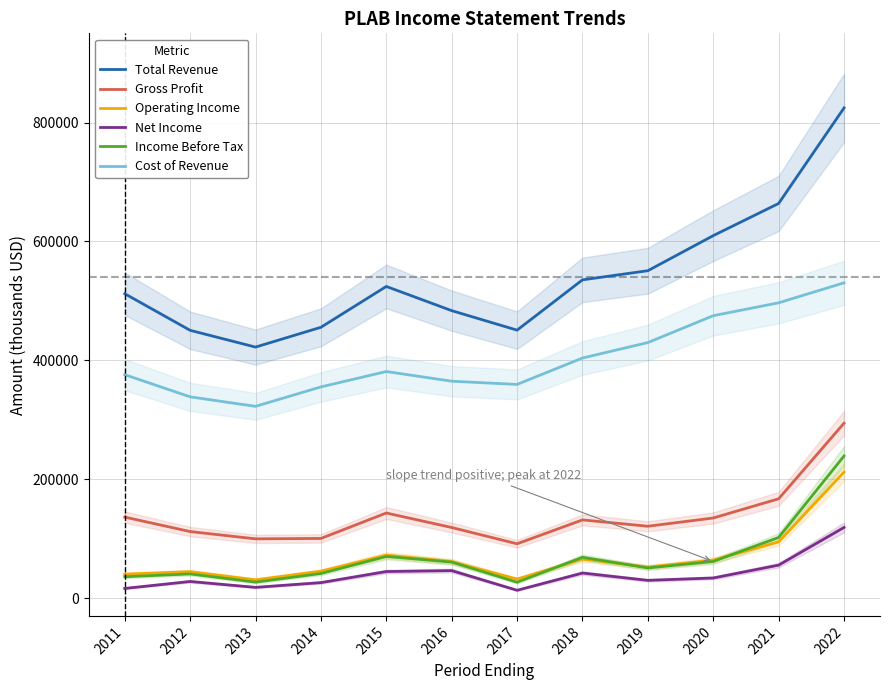

Which has a higher value, 2018 or 2012?

2018